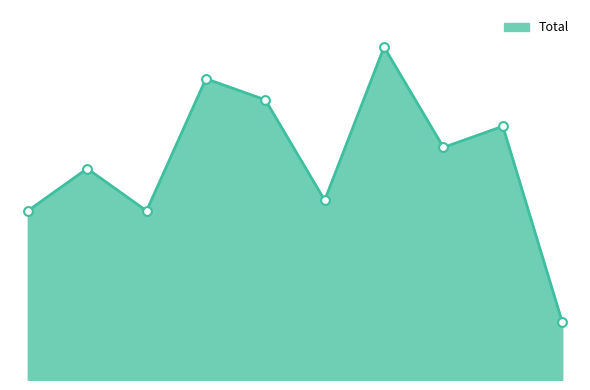

Does the chart have visible grid lines?

No